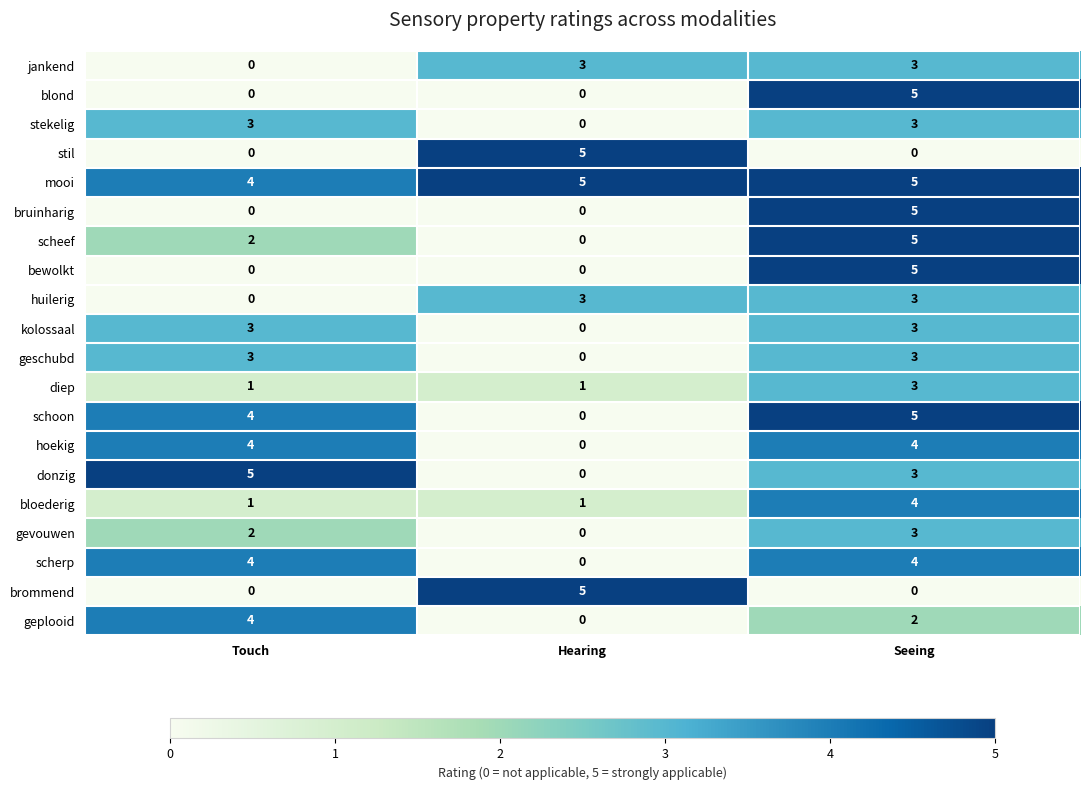

How many kolossaal values are between 0 and 3?

3